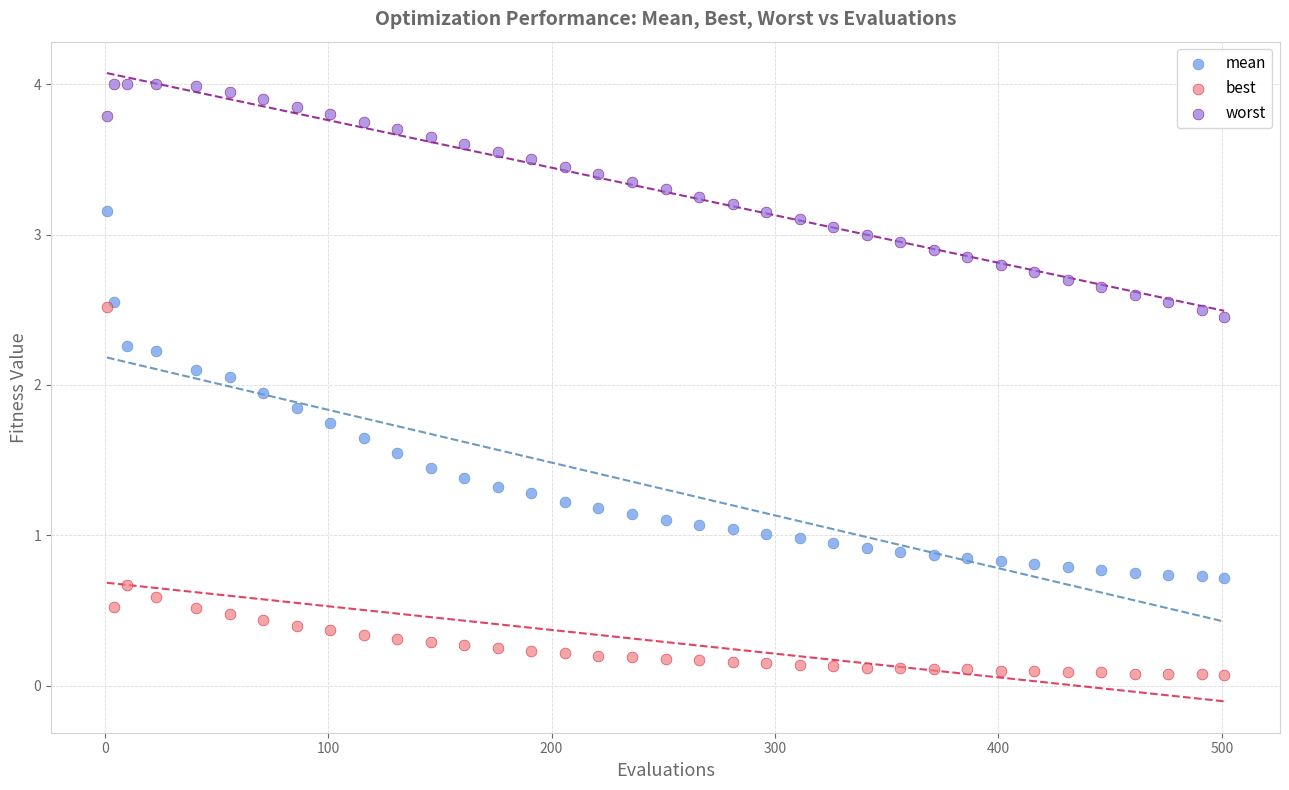

What are all the series names shown in the legend?

mean, best, worst